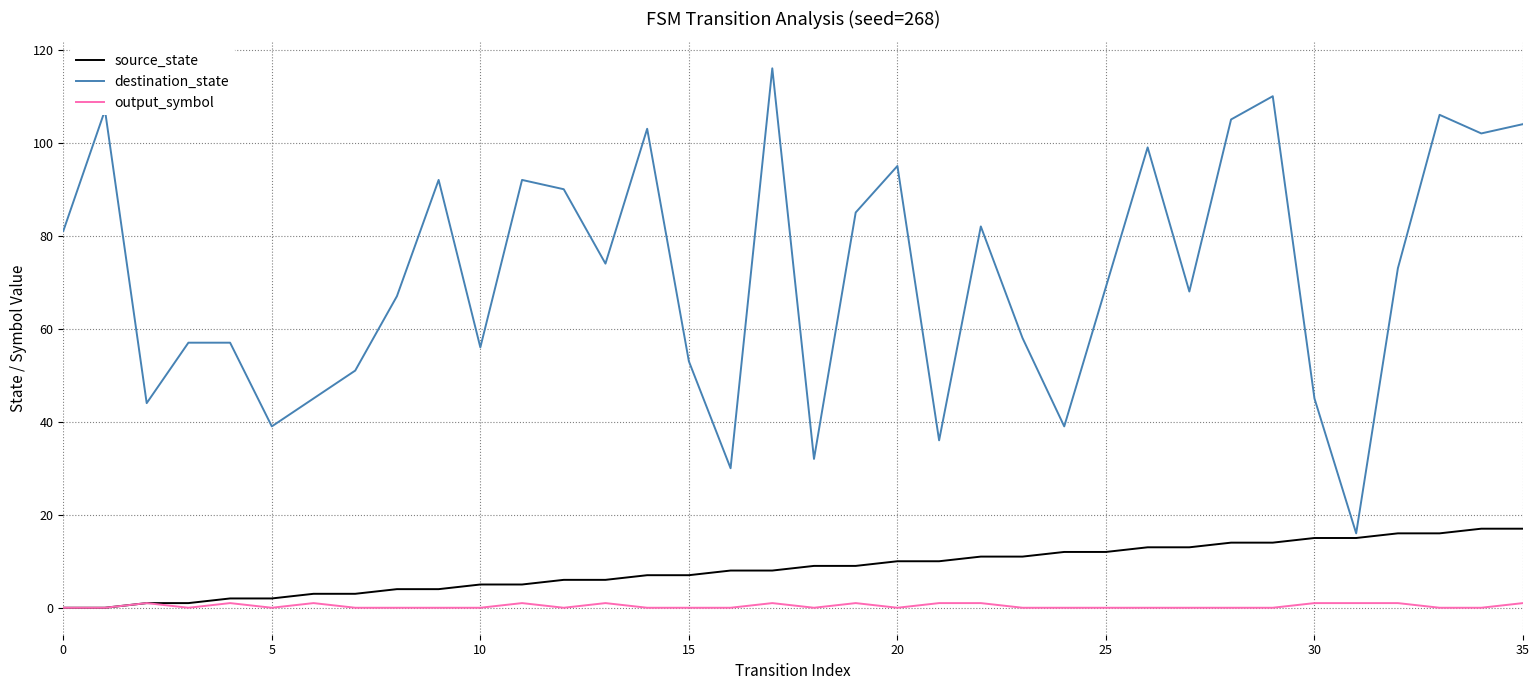

Which series has the largest total across all categories?

destination_state